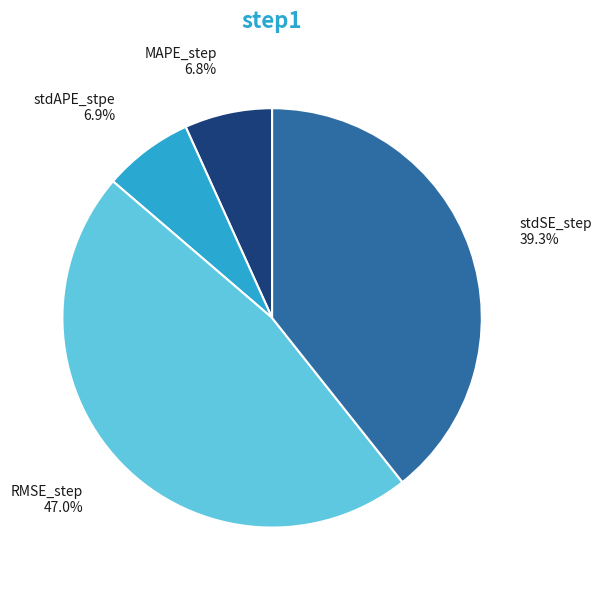

Does any single category account for the majority?

No